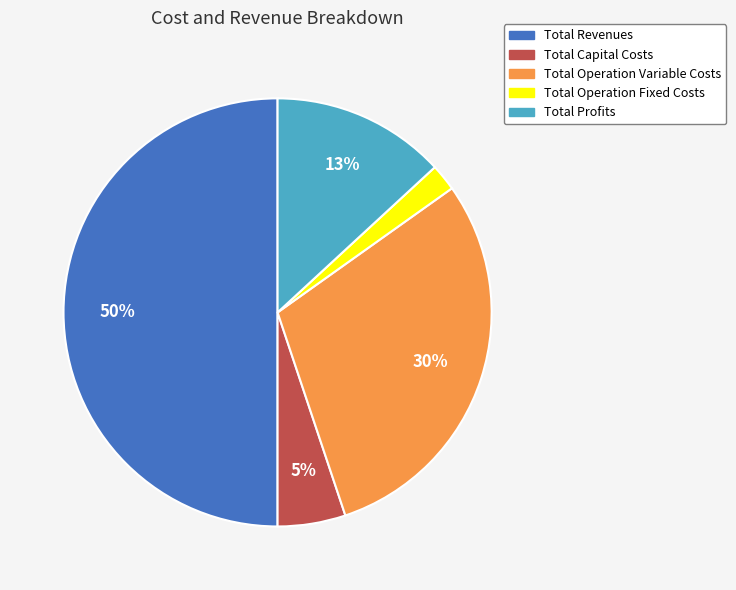

Between Total Revenues and Total Profits, which is larger?

Total Revenues